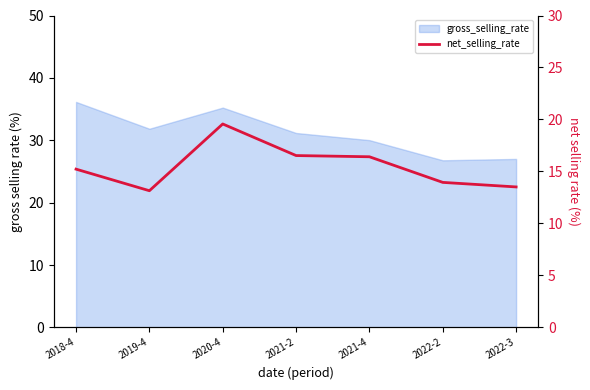

Rank the categories by value from lowest to highest.

2019-4, 2022-3, 2022-2, 2018-4, 2021-4, 2021-2, 2020-4